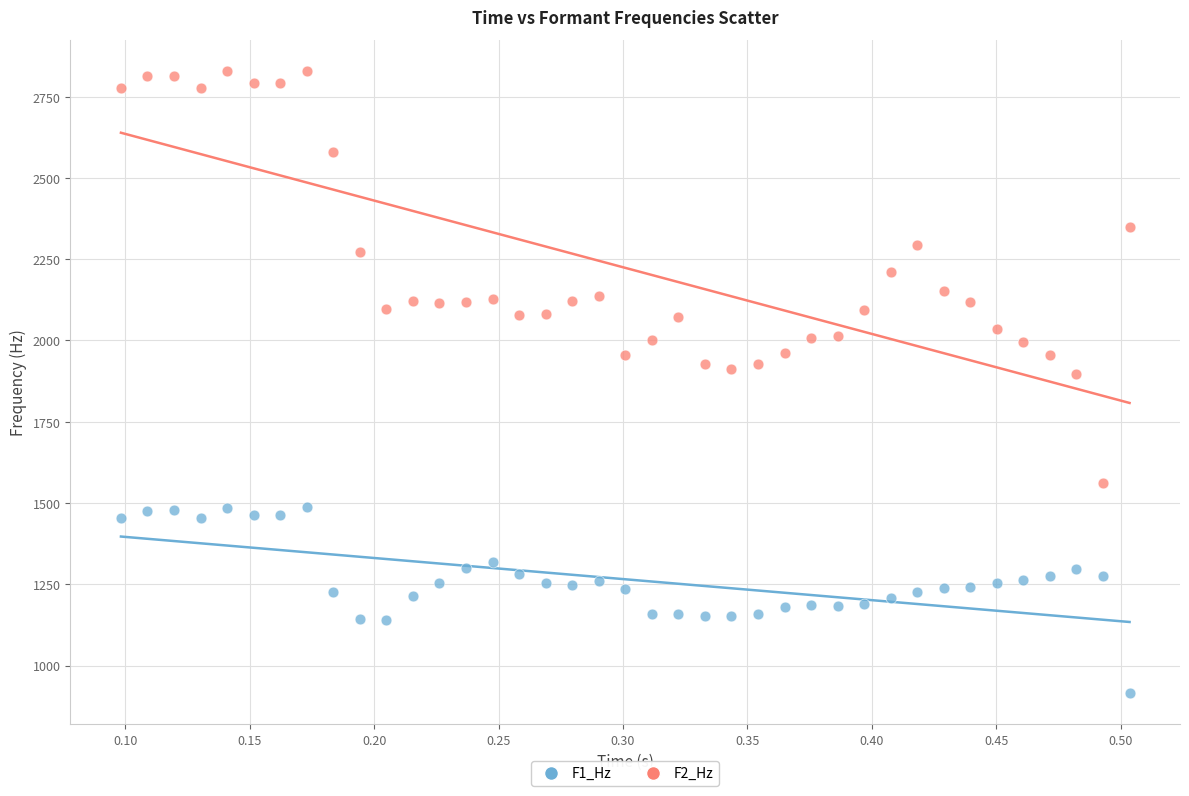

Which series has the largest Y range (max minus min)?

F2_Hz